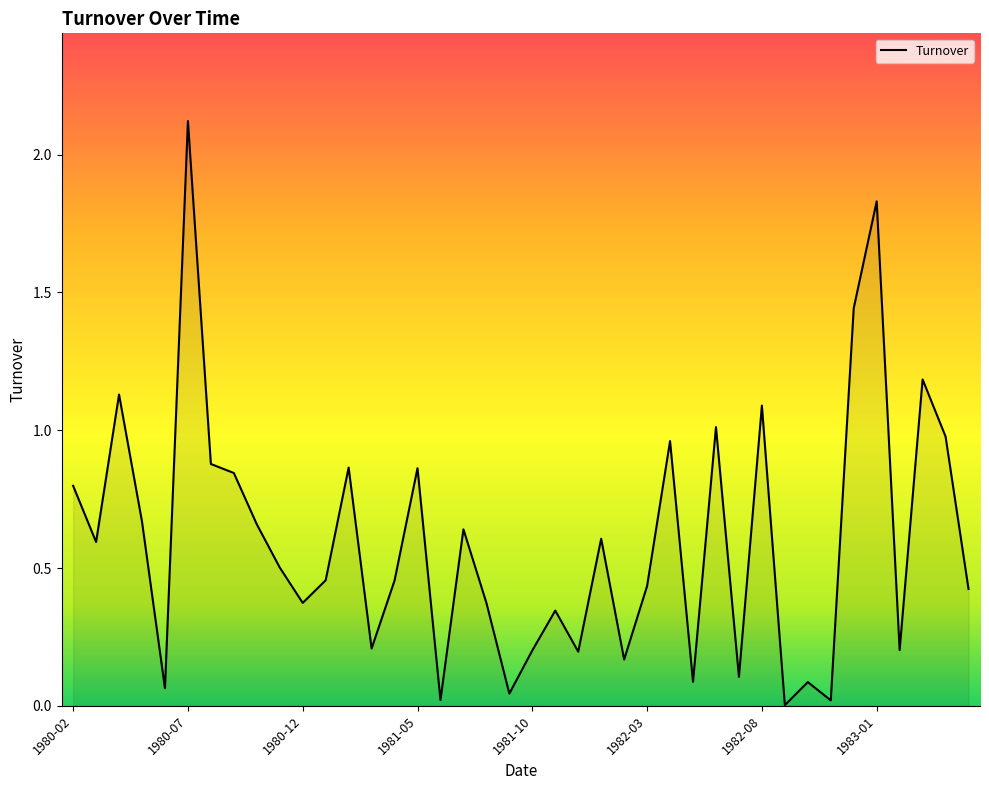

What is the greatest value displayed?

2.1